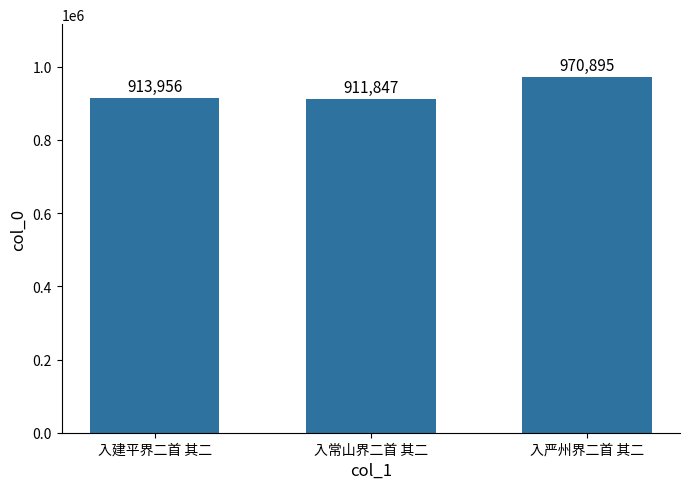

What position from the right is 入建平界二首 其二?

3